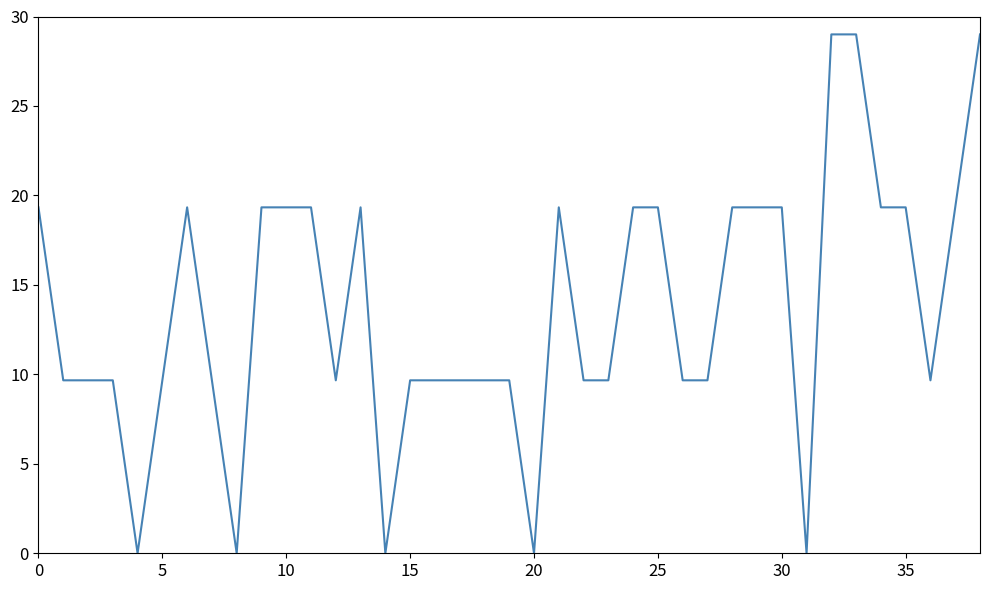

What is the difference between the maximum and minimum values?

29.0